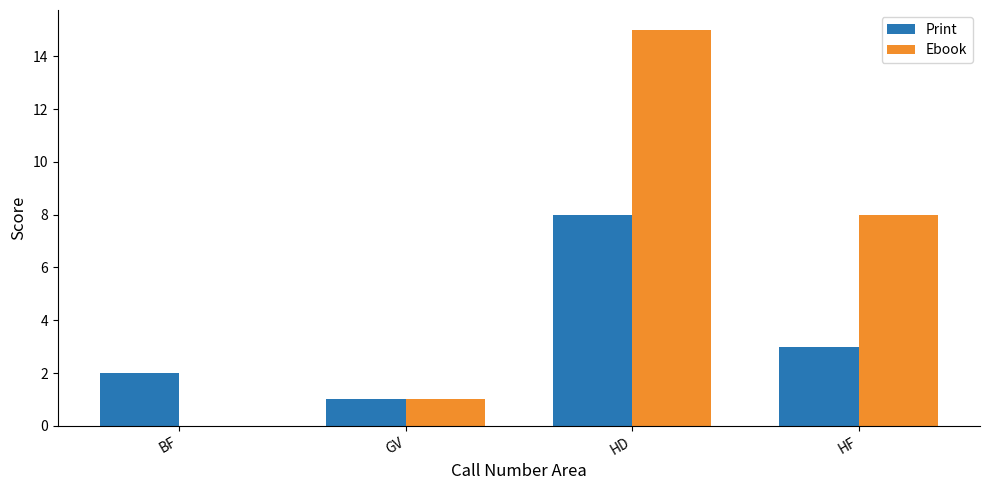

Reading right to left, list all the values displayed in this chart.

Print: HF=3	HD=8	GV=1	BF=2
Ebook: HF=8	HD=15	GV=1	BF=0